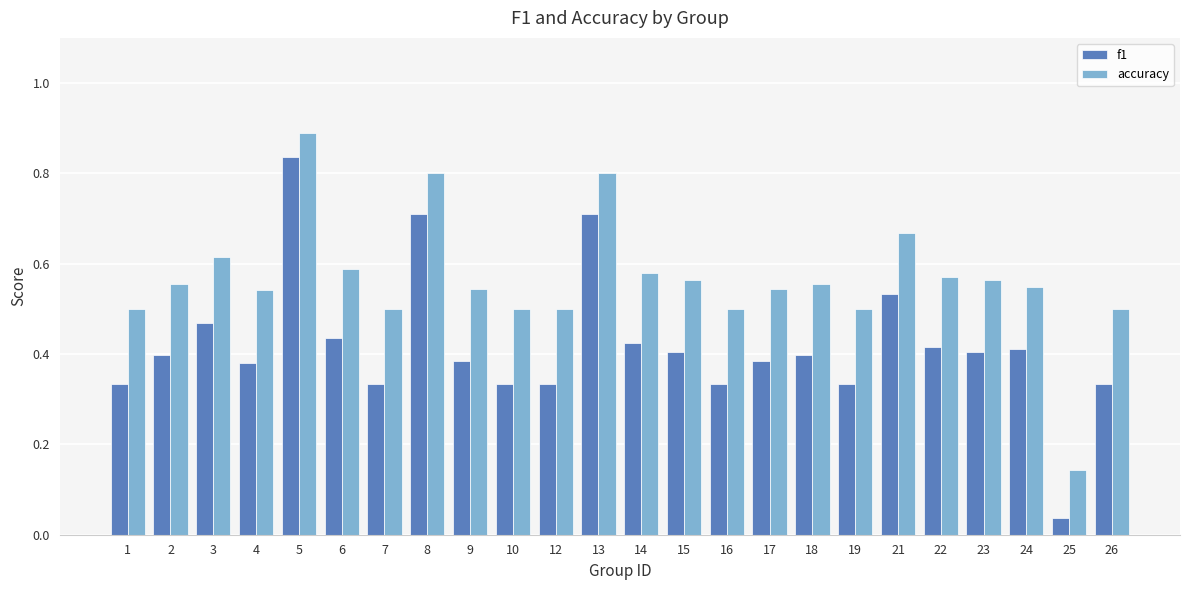

Is it true that accuracy equals 0.5 at 7?

True